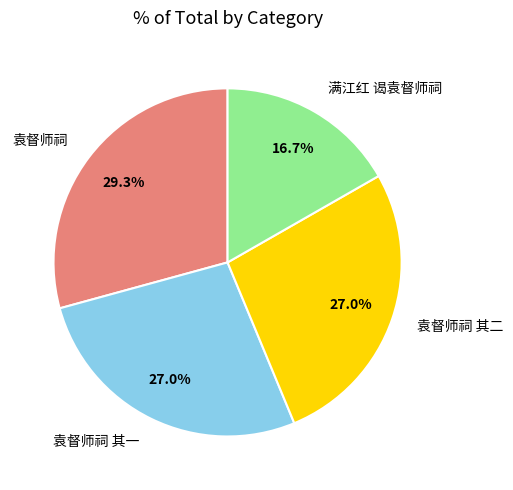

How many segments does this pie chart have?

4